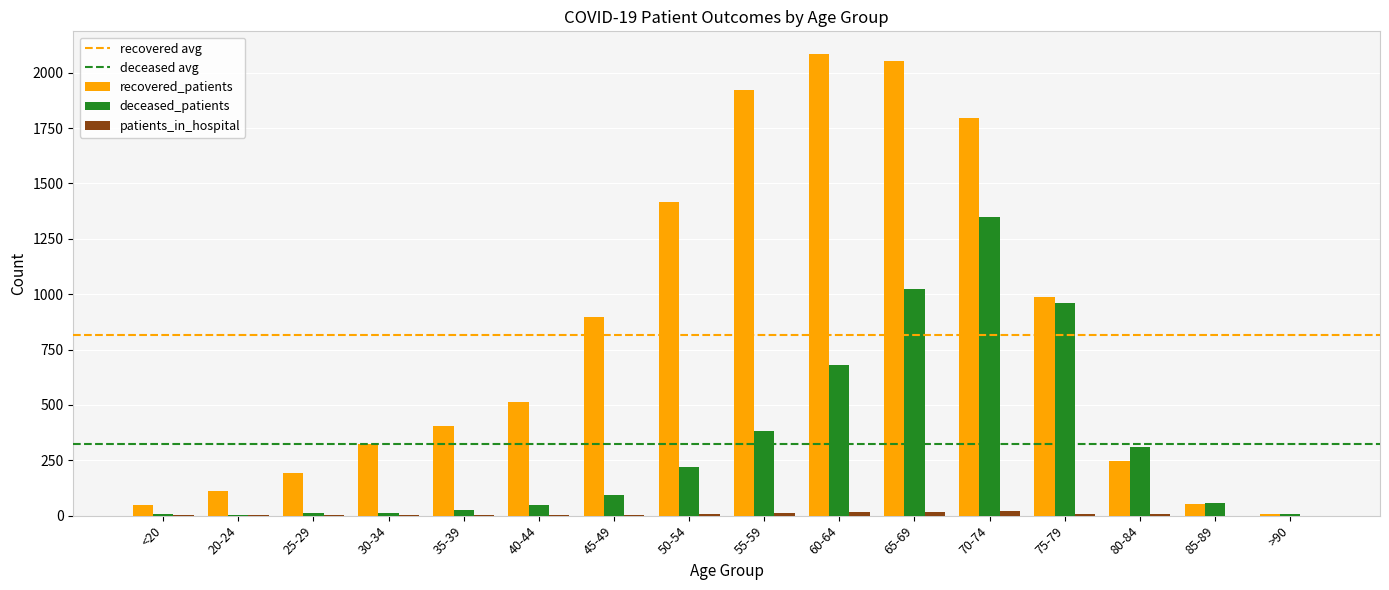

How many groups of bars are there?

16